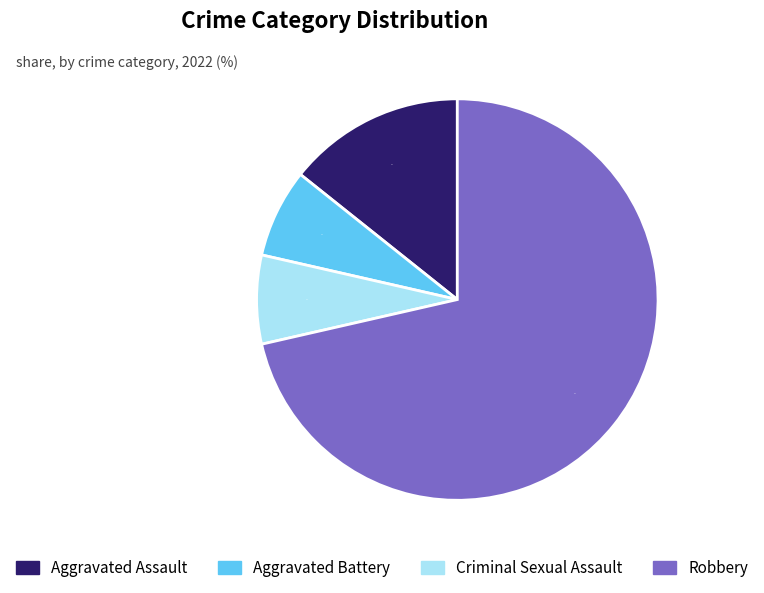

To the nearest percent, what percentage of the pie is Aggravated Assault?

14%